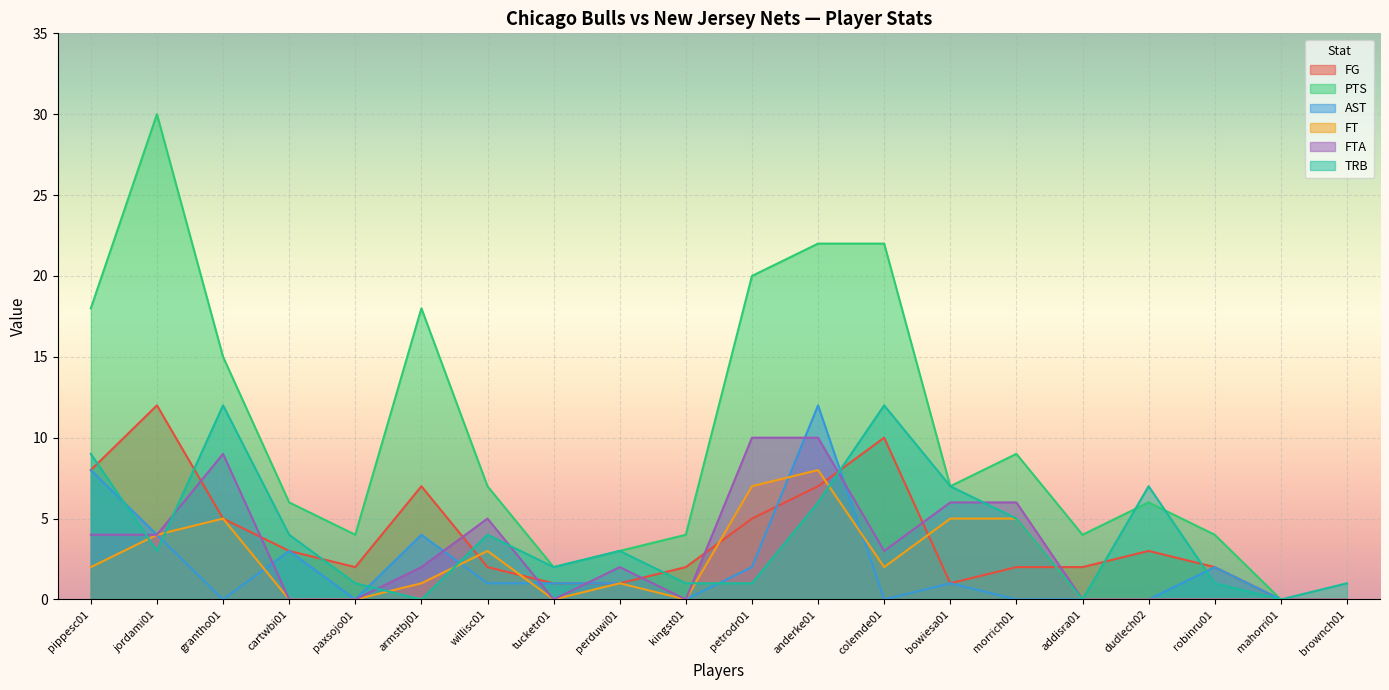

What is the value of the FG point at the 15th from the left?

2